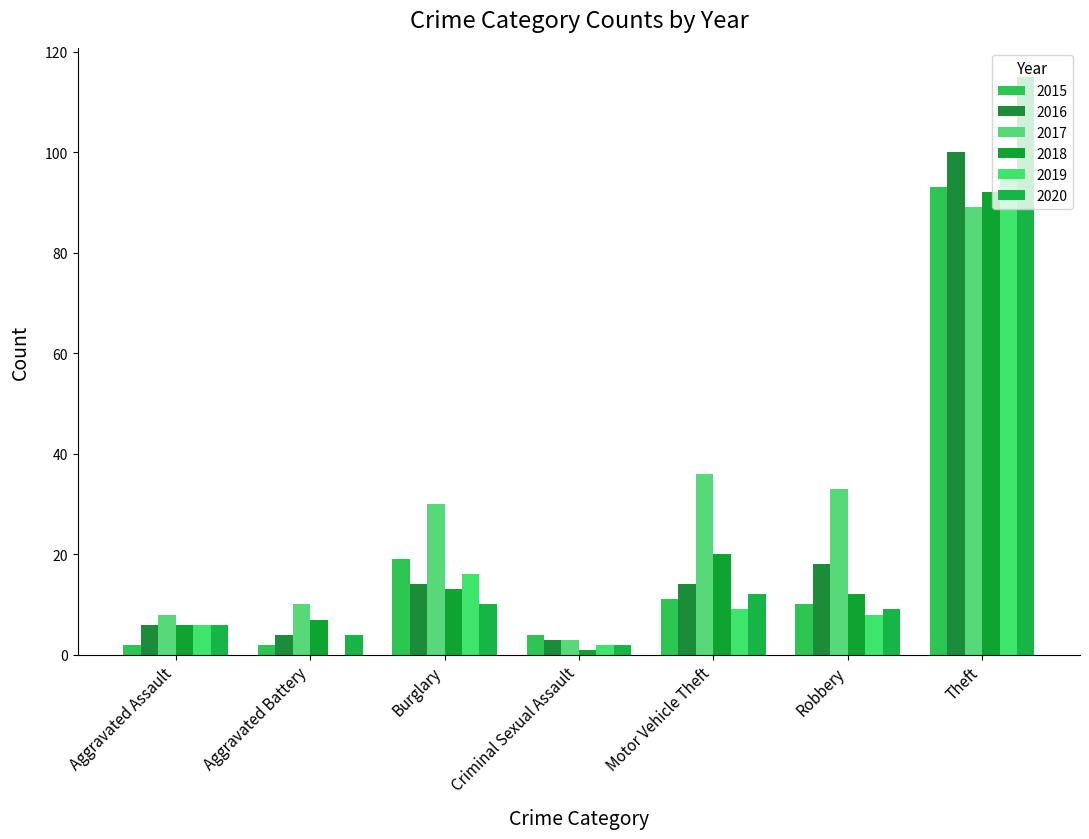

What is the average value of the 2020 series?

23